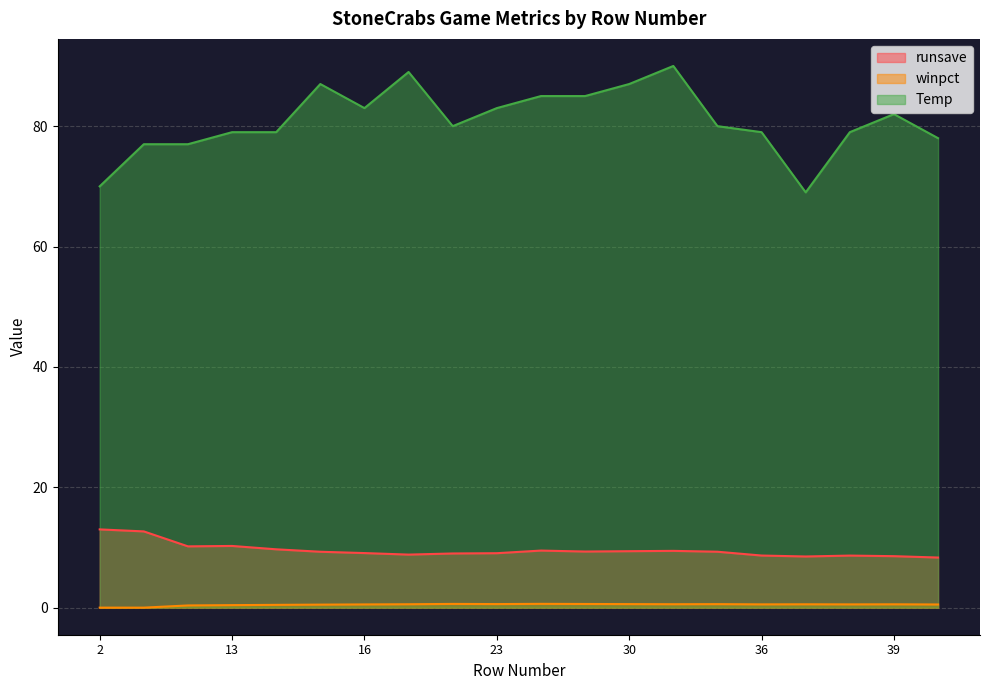

How many data points in runsave are above 9?

13